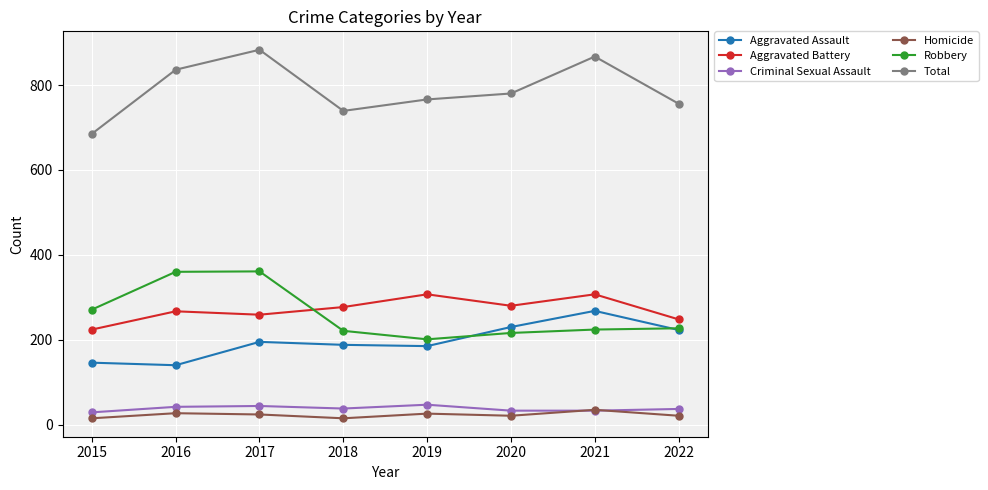

True or false: Aggravated Assault has more than 1 interior local peaks.

True